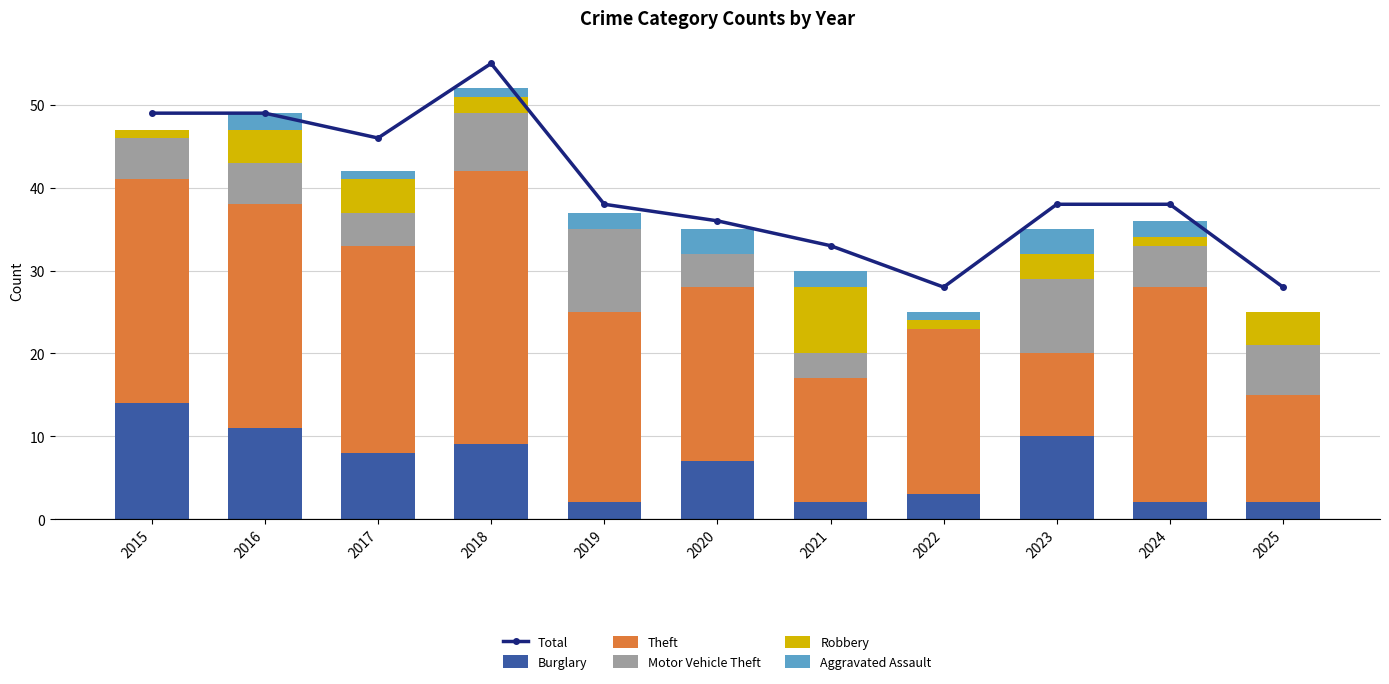

List the labels in order of Robbery value, smallest first.

2019, 2020, 2015, 2022, 2024, 2018, 2023, 2016, 2017, 2025, 2021